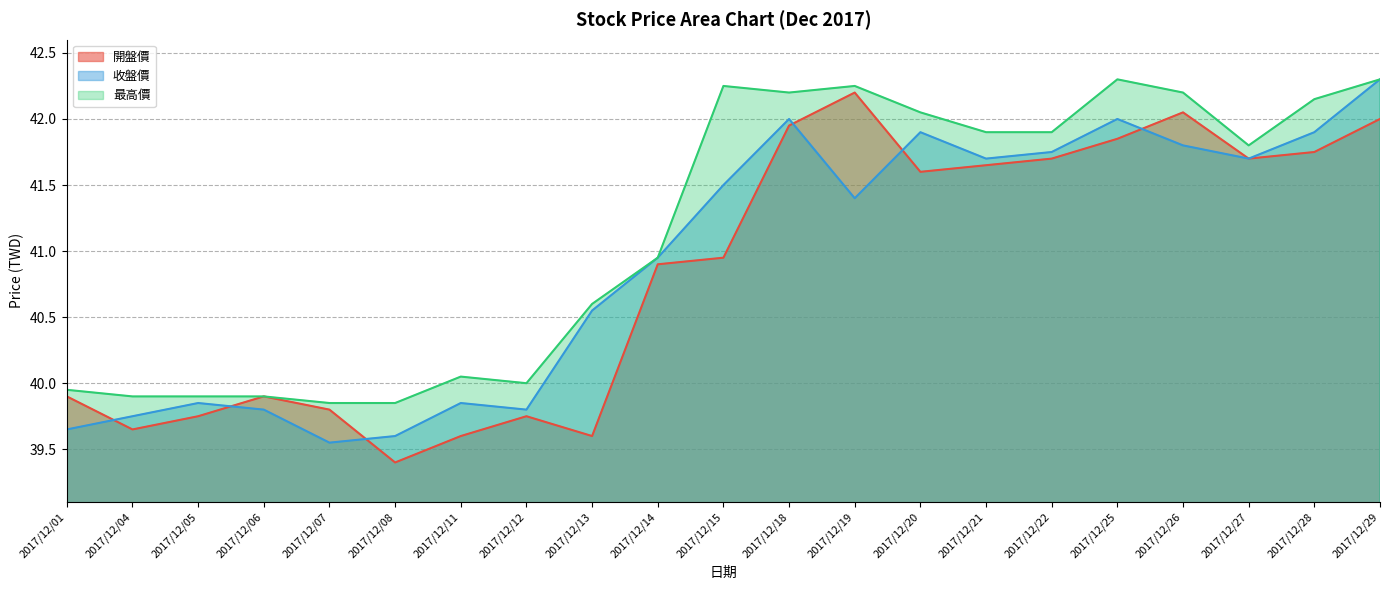

Rank the series at 2017/12/18 from lowest to highest value.

開盤價, 收盤價, 最高價